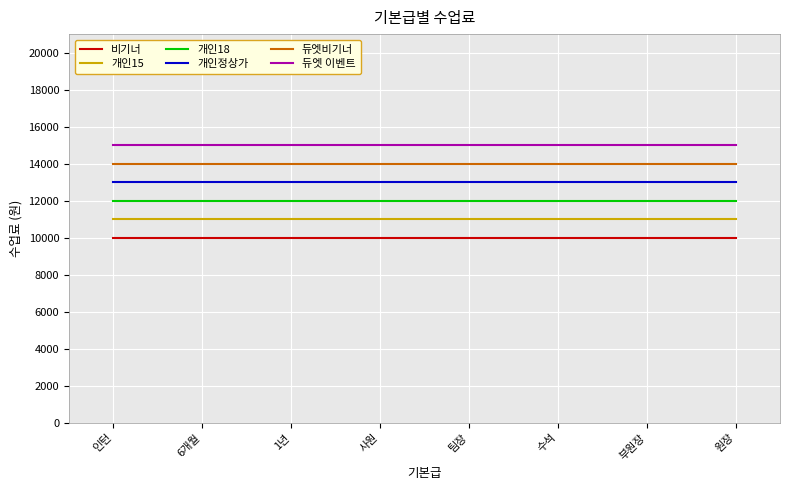

Rank the series by their average value, from lowest to highest.

비기너, 개인15, 개인18, 개인정상가, 듀엣비기너, 듀엣 이벤트